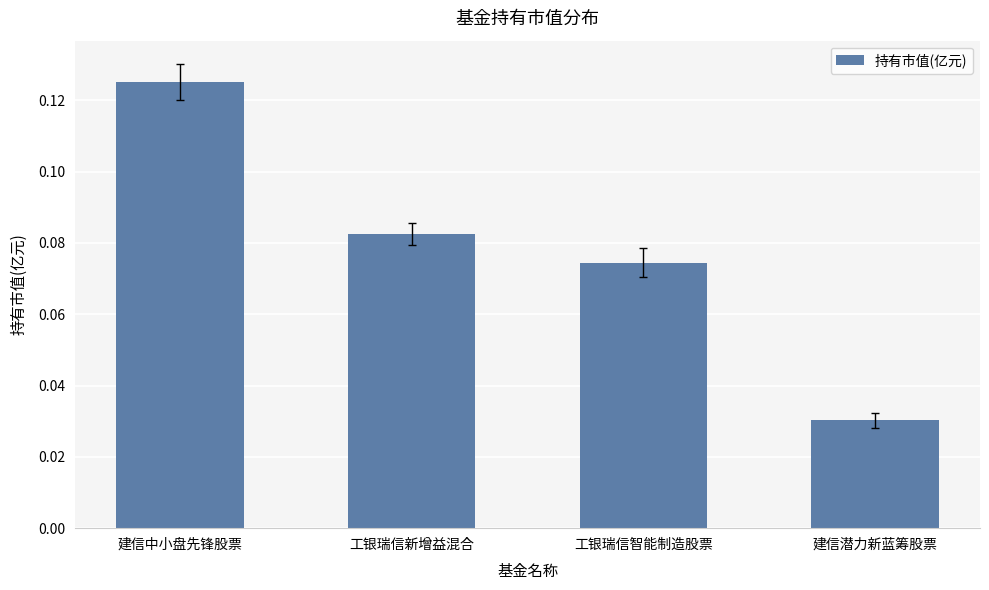

What position from the right is 工银瑞信新增益混合?

3